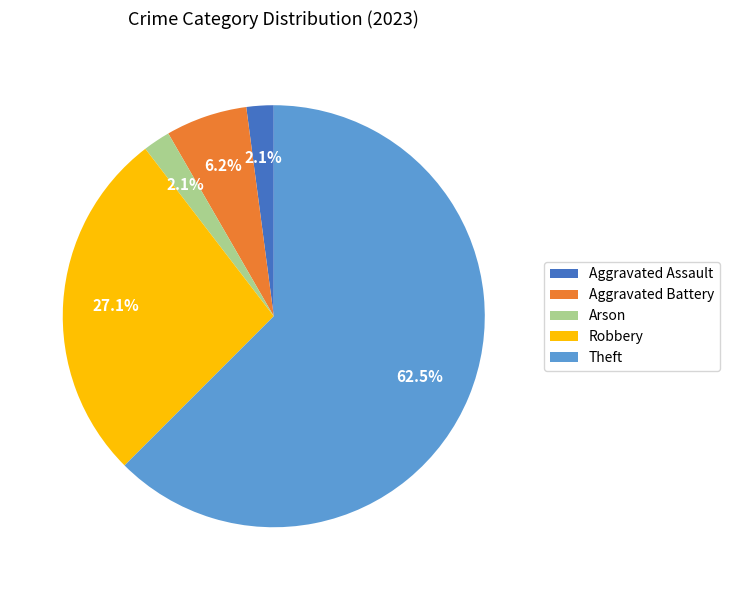

What portion of the pie excludes Robbery?

72.9%